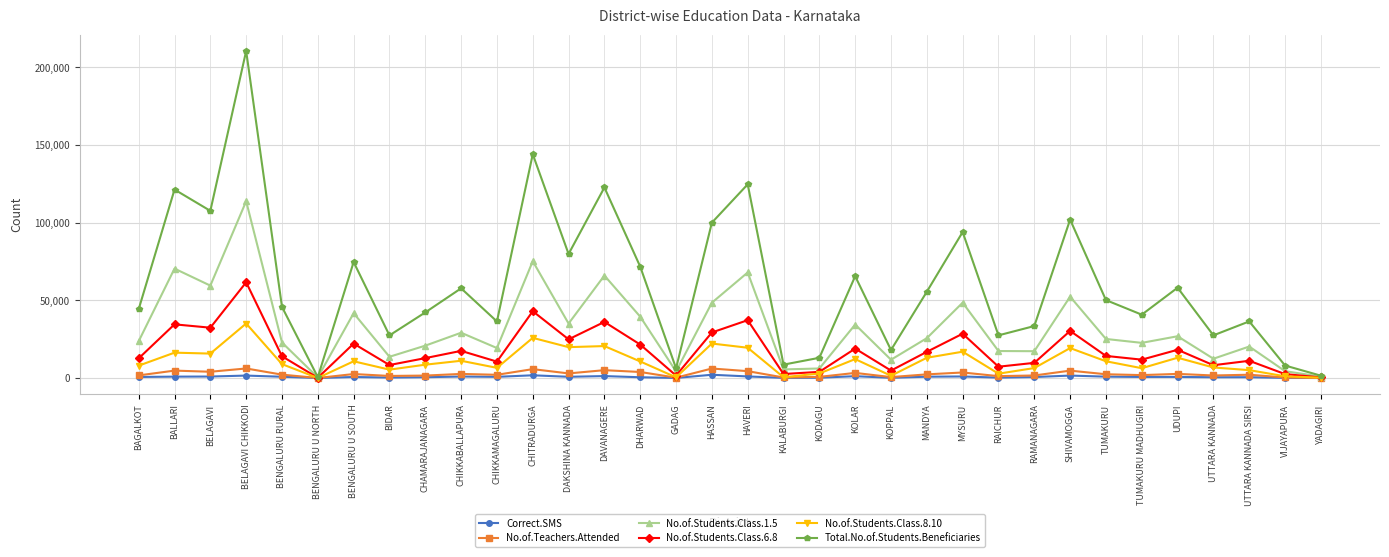

Which series has the widest spread of values?

Total.No.of.Students.Beneficiaries